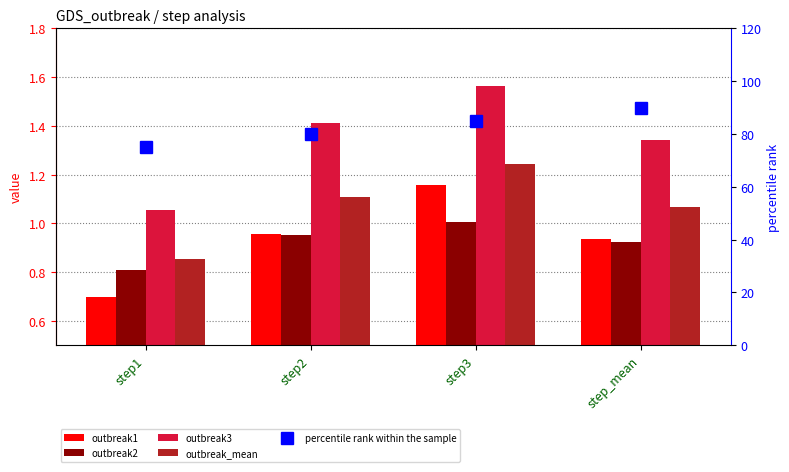

What is the difference between the maximum and minimum values in the outbreak2 series?

0.2